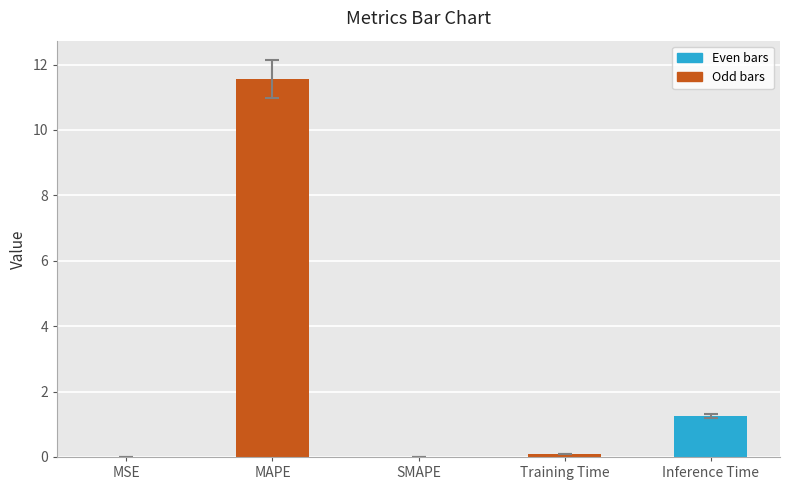

How many data points does each series have?

5